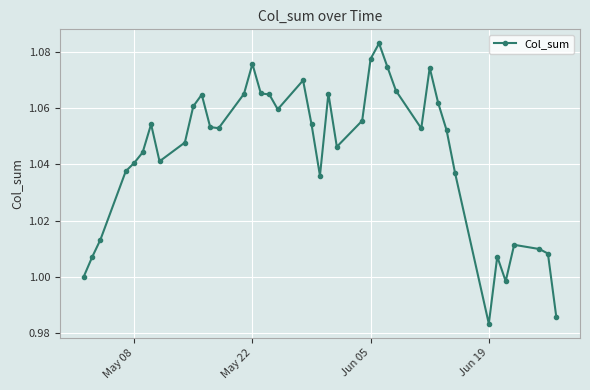

What is the sum of all values?

41.8